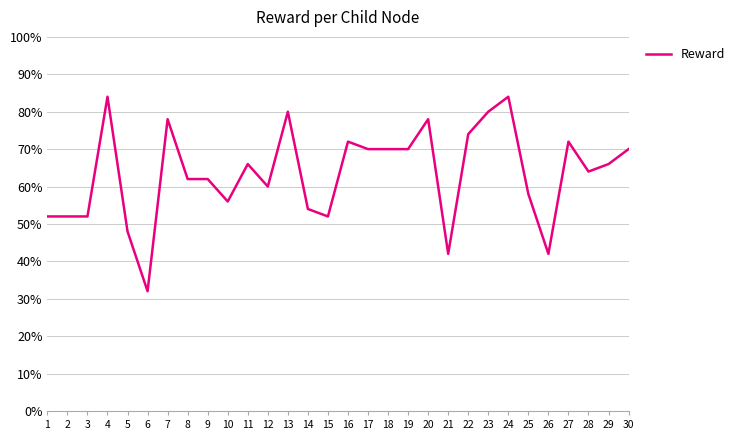

At which category does the chart reach its minimum across all series?

6